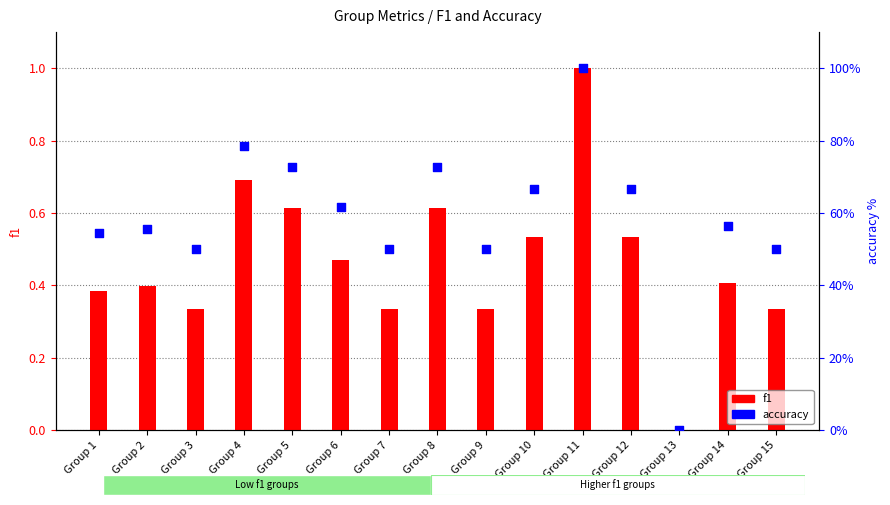

At which category is the sum across all series the highest?

Group 11